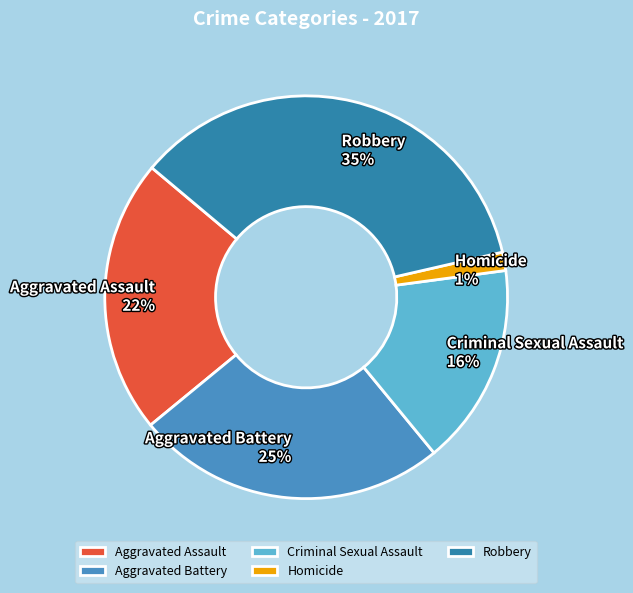

Which has a higher value, Criminal Sexual Assault or Aggravated Assault?

Aggravated Assault